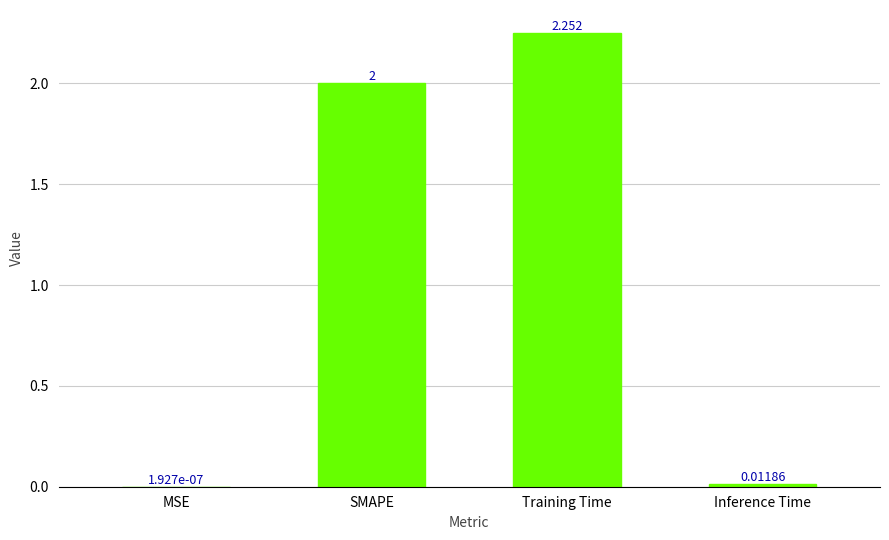

Which category has the highest value across all series?

Training Time